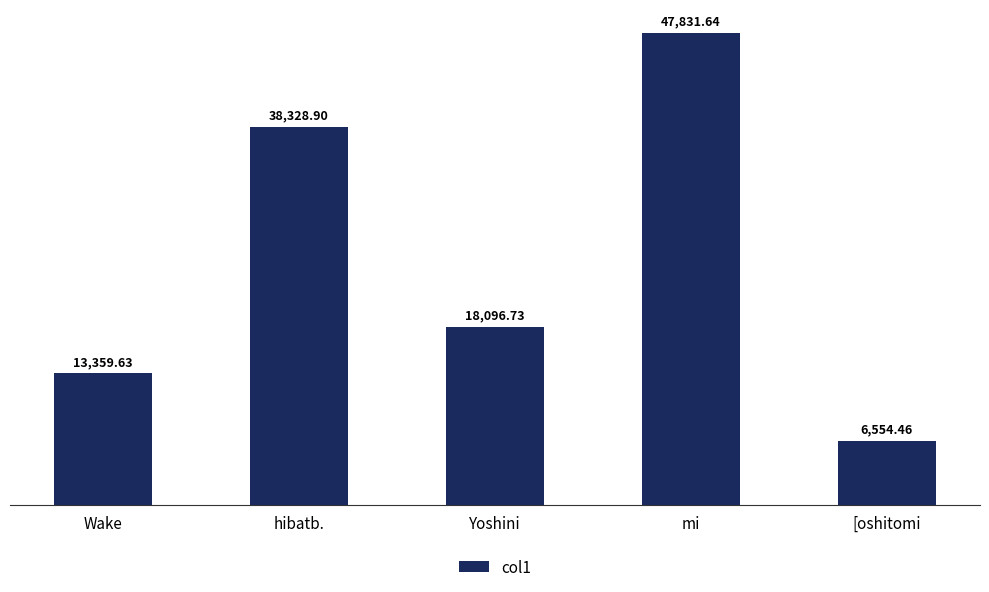

Rank the categories by value from highest to lowest.

mi, hibatb., Yoshini, Wake, [oshitomi